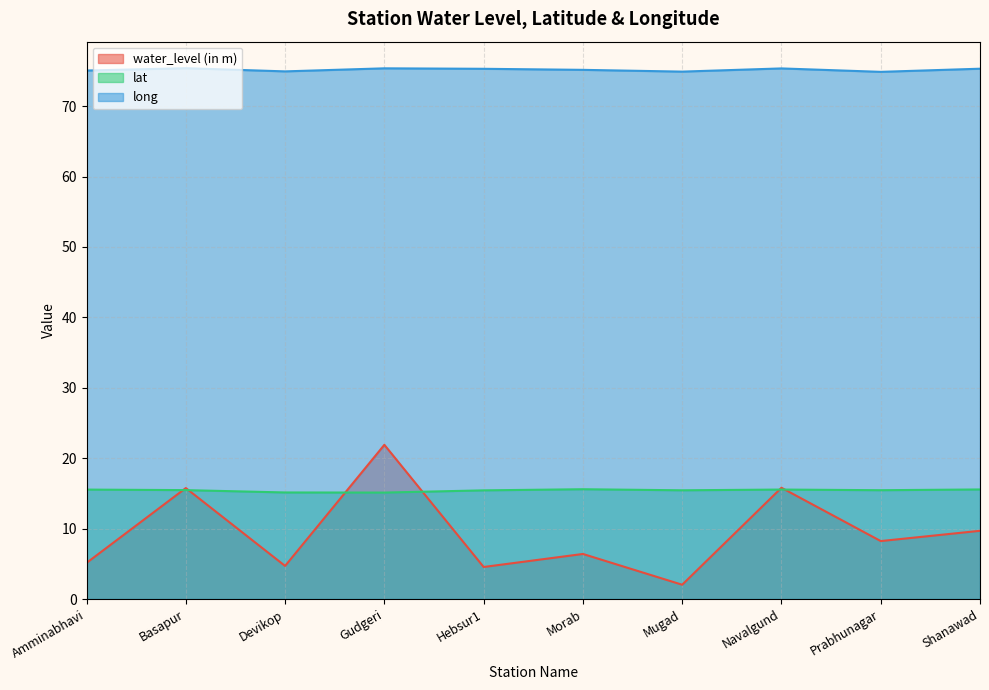

What is the label of the 9th point from the right?

Basapur